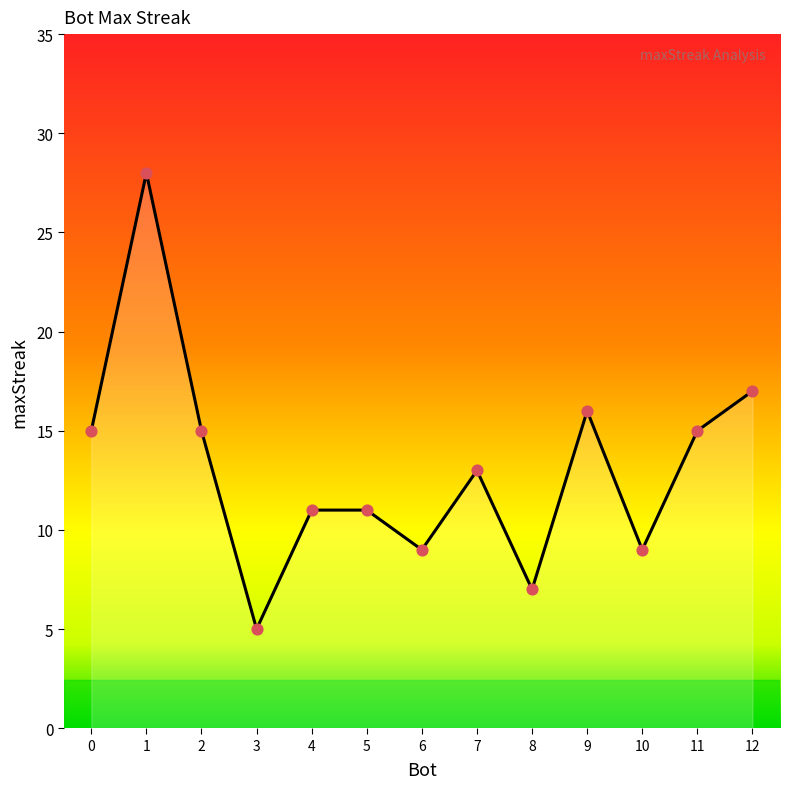

What is the ratio of the value at 8 to the value at 7?

0.5